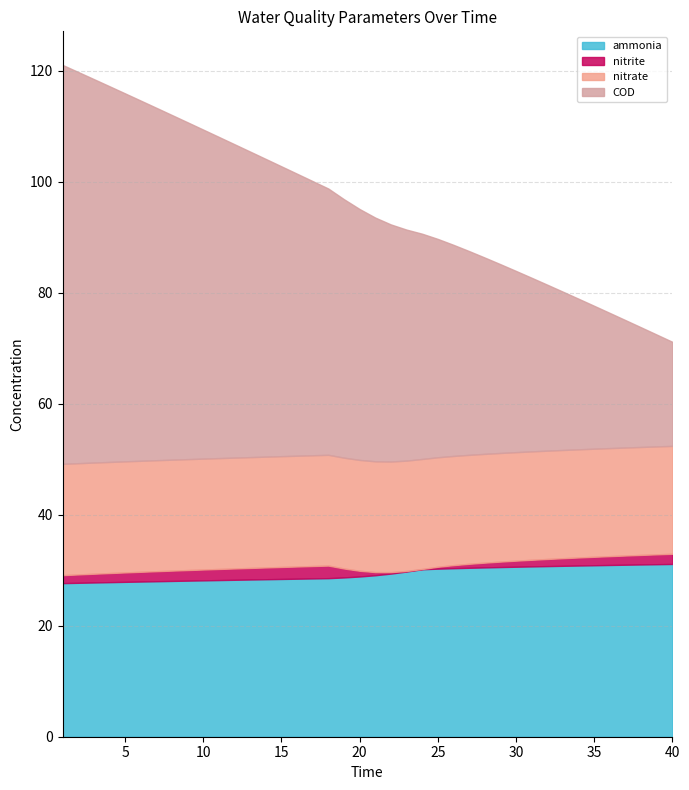

What is the maximum value for ammonia?

31.1